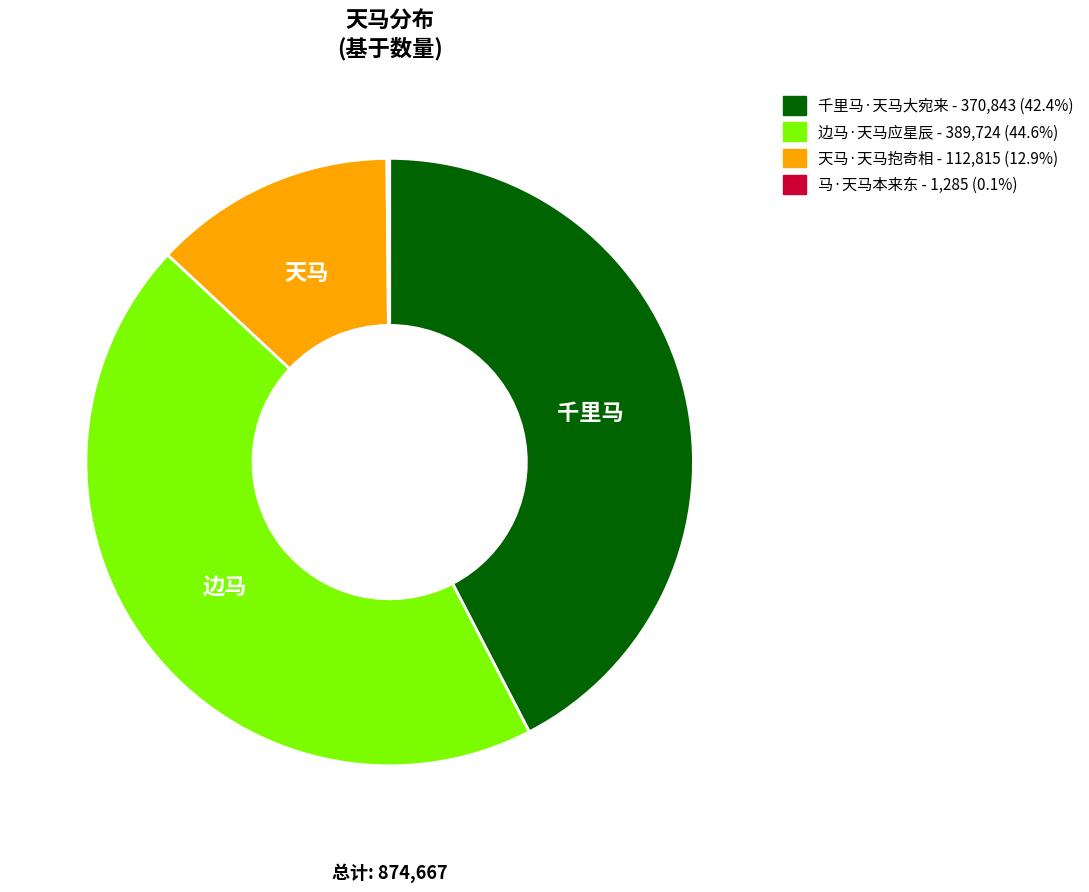

True or false: 千里马·天马大宛来 accounts for 52% of the total.

False